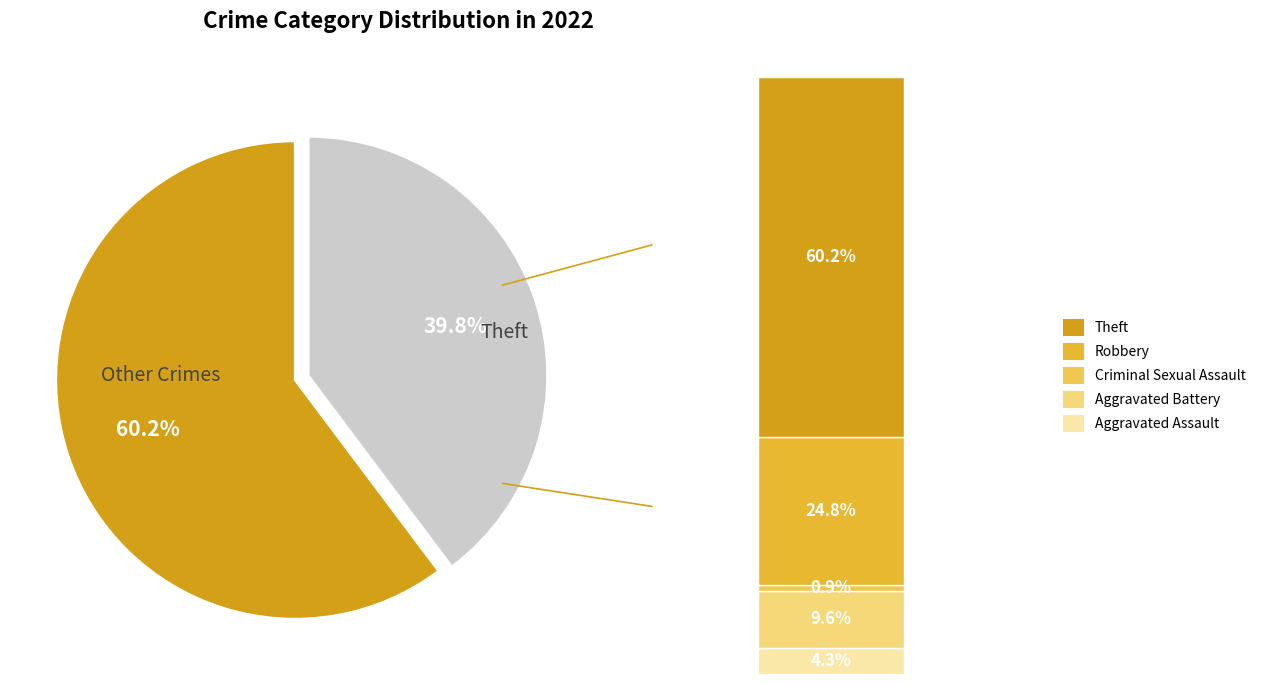

To the nearest percent, what portion does Aggravated Assault represent?

4%